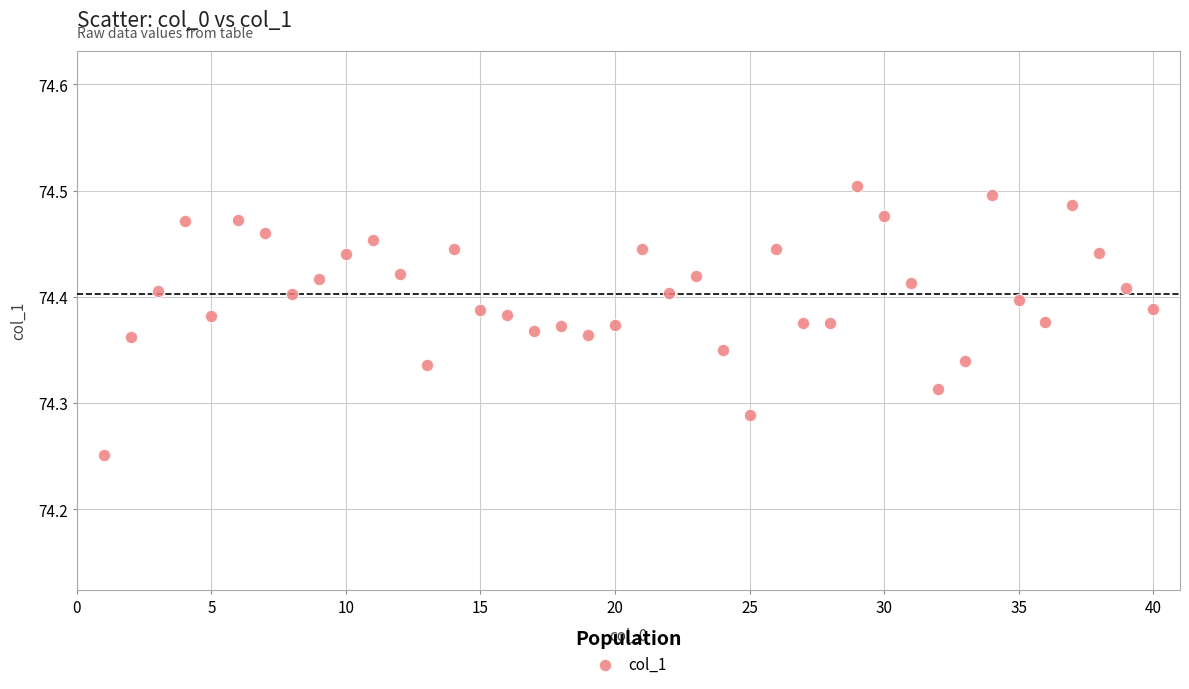

What is the range of X values (max minus min)?

39.0